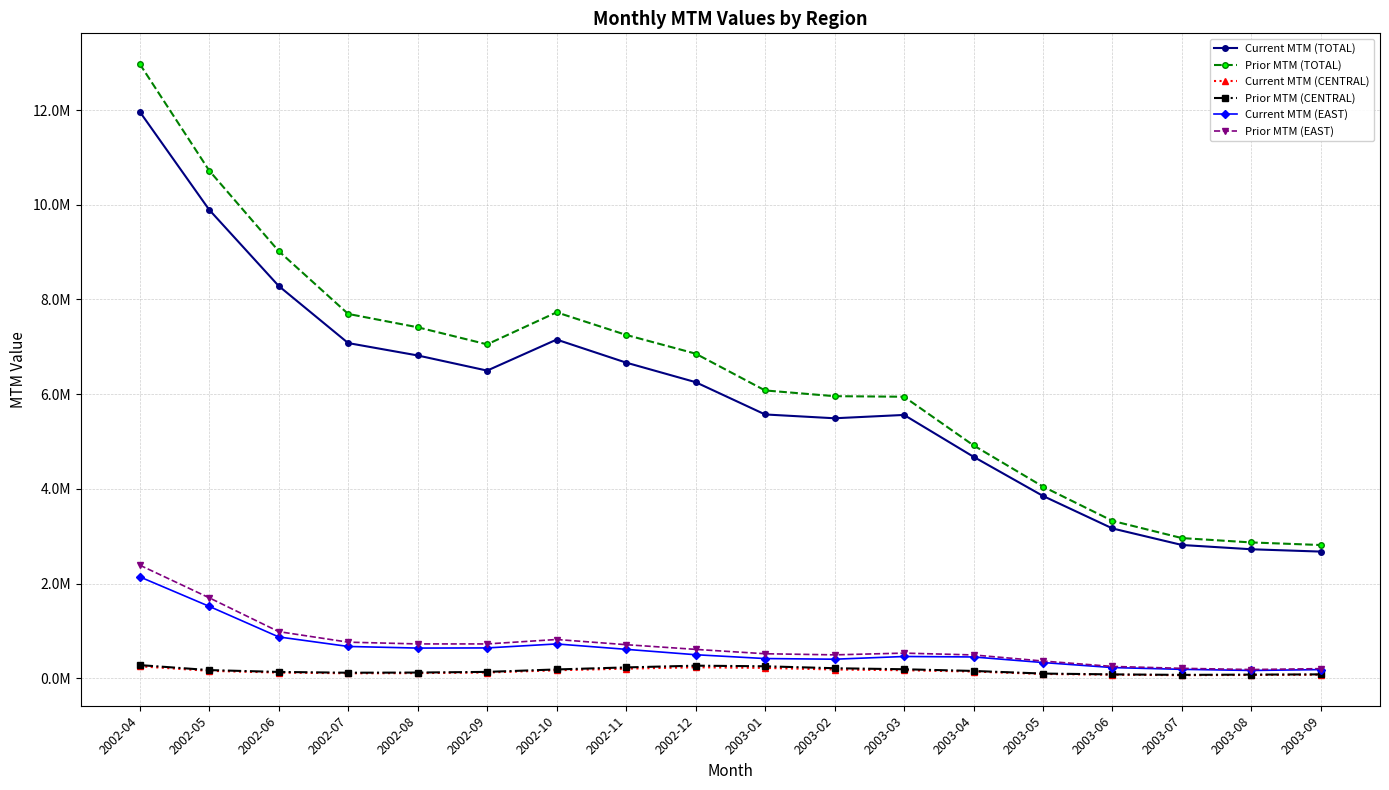

What position from the left is 2002-11?

8